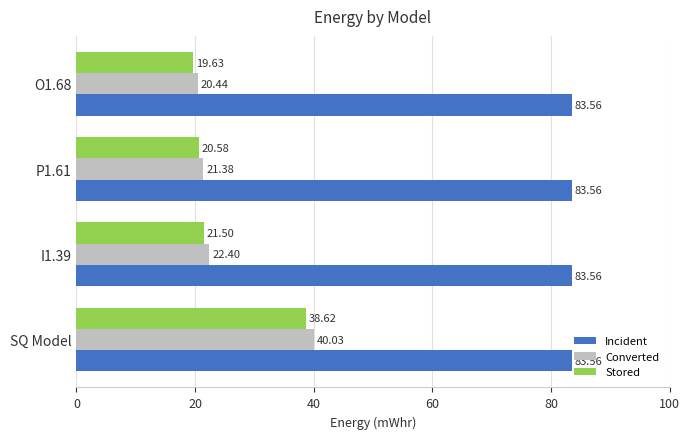

Which series has the largest total across all categories?

Incident